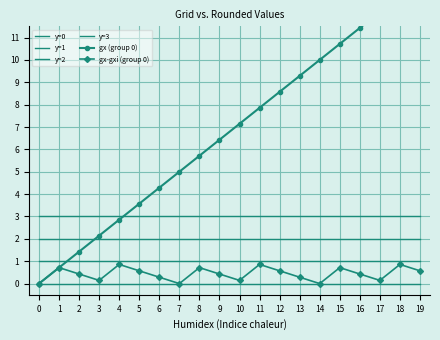

Reading left to right, extract all data points from this chart.

y=0: 0=0.0	1=0.0	2=0.0	3=0.0	4=0.0	5=0.0	6=0.0	7=0.0	8=0.0	9=0.0	10=0.0	11=0.0	12=0.0	13=0.0	14=0.0	15=0.0	16=0.0	17=0.0	18=0.0	19=0.0
y=1: 0=1.0	1=1.0	2=1.0	3=1.0	4=1.0	5=1.0	6=1.0	7=1.0	8=1.0	9=1.0	10=1.0	11=1.0	12=1.0	13=1.0	14=1.0	15=1.0	16=1.0	17=1.0	18=1.0	19=1.0
y=2: 0=2.0	1=2.0	2=2.0	3=2.0	4=2.0	5=2.0	6=2.0	7=2.0	8=2.0	9=2.0	10=2.0	11=2.0	12=2.0	13=2.0	14=2.0	15=2.0	16=2.0	17=2.0	18=2.0	19=2.0
y=3: 0=3.0	1=3.0	2=3.0	3=3.0	4=3.0	5=3.0	6=3.0	7=3.0	8=3.0	9=3.0	10=3.0	11=3.0	12=3.0	13=3.0	14=3.0	15=3.0	16=3.0	17=3.0	18=3.0	19=3.0
gx (group 0): 0=0.0	1=0.7	2=1.4	3=2.1	4=2.9	5=3.6	6=4.3	7=5.0	8=5.7	9=6.4	10=7.1	11=7.9	12=8.6	13=9.3	14=10.0	15=10.7	16=11.4	17=12.1	18=12.9	19=13.6
gx-gxi (group 0): 0=0.0	1=0.7	2=0.4	3=0.1	4=0.9	5=0.6	6=0.3	7=0.0	8=0.7	9=0.4	10=0.1	11=0.9	12=0.6	13=0.3	14=0.0	15=0.7	16=0.4	17=0.1	18=0.9	19=0.6